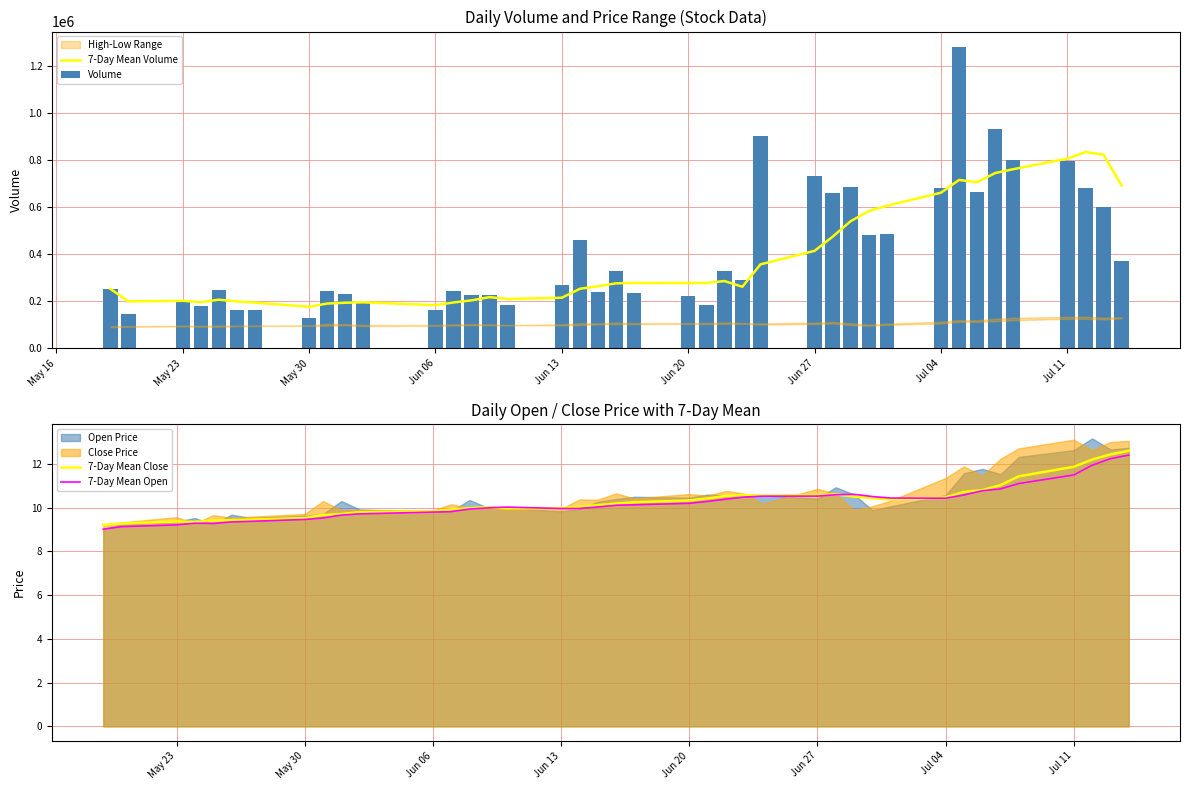

What is the lowest value of the 7-Day Mean Volume series?

176941.0